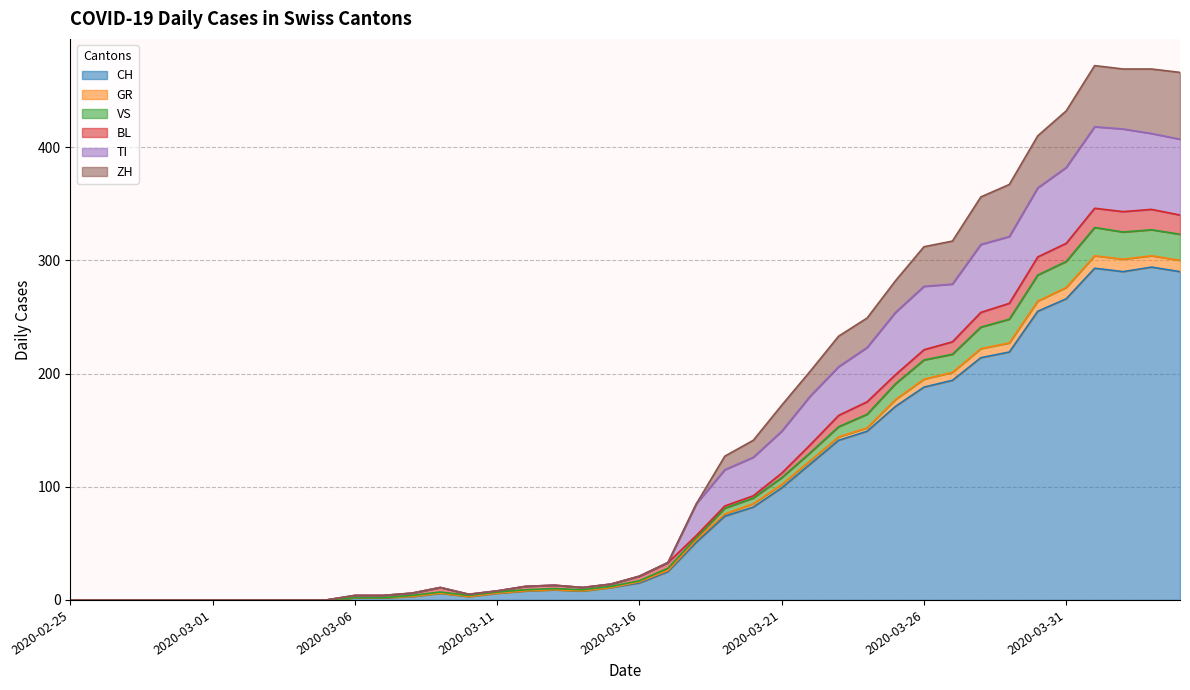

What is the maximum value shown in the chart?

472